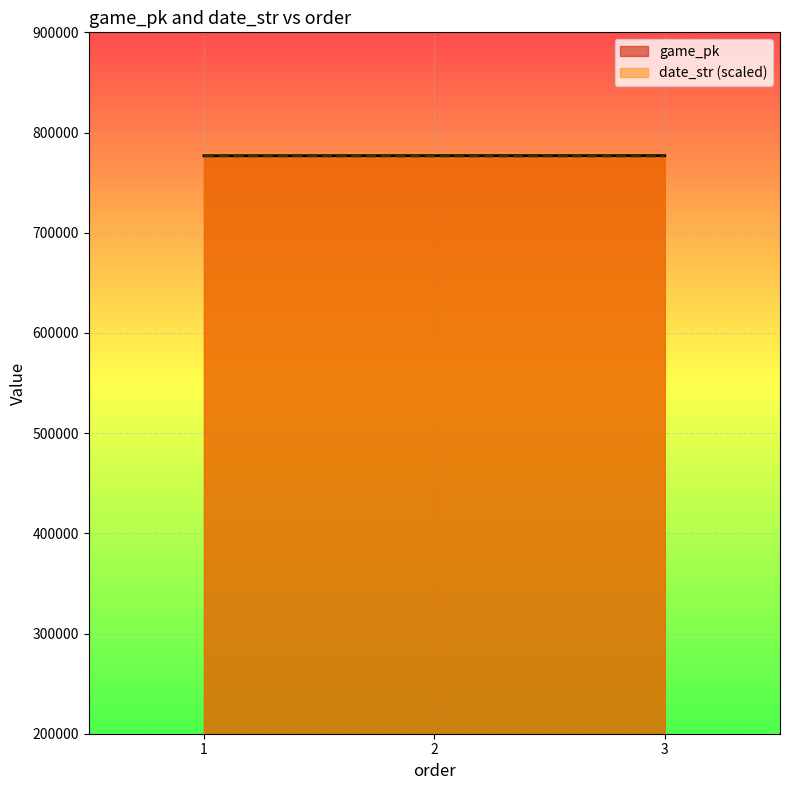

What is the average value of the date_str series?

776657.9